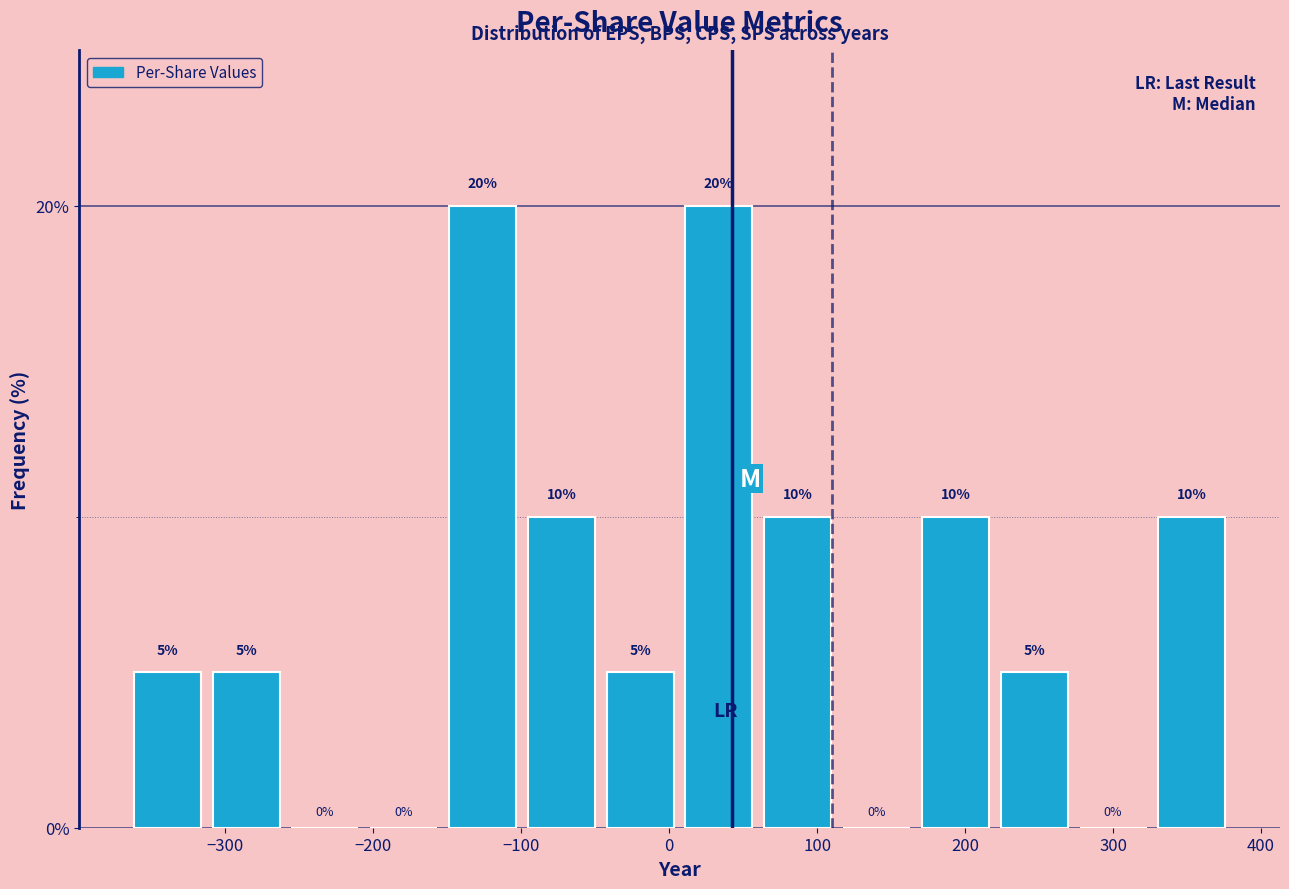

What is the height of the bar covering -150 to -100 on the x-axis? The bar edges are not printed on the chart, so give them approximately, as read against the axis.

20